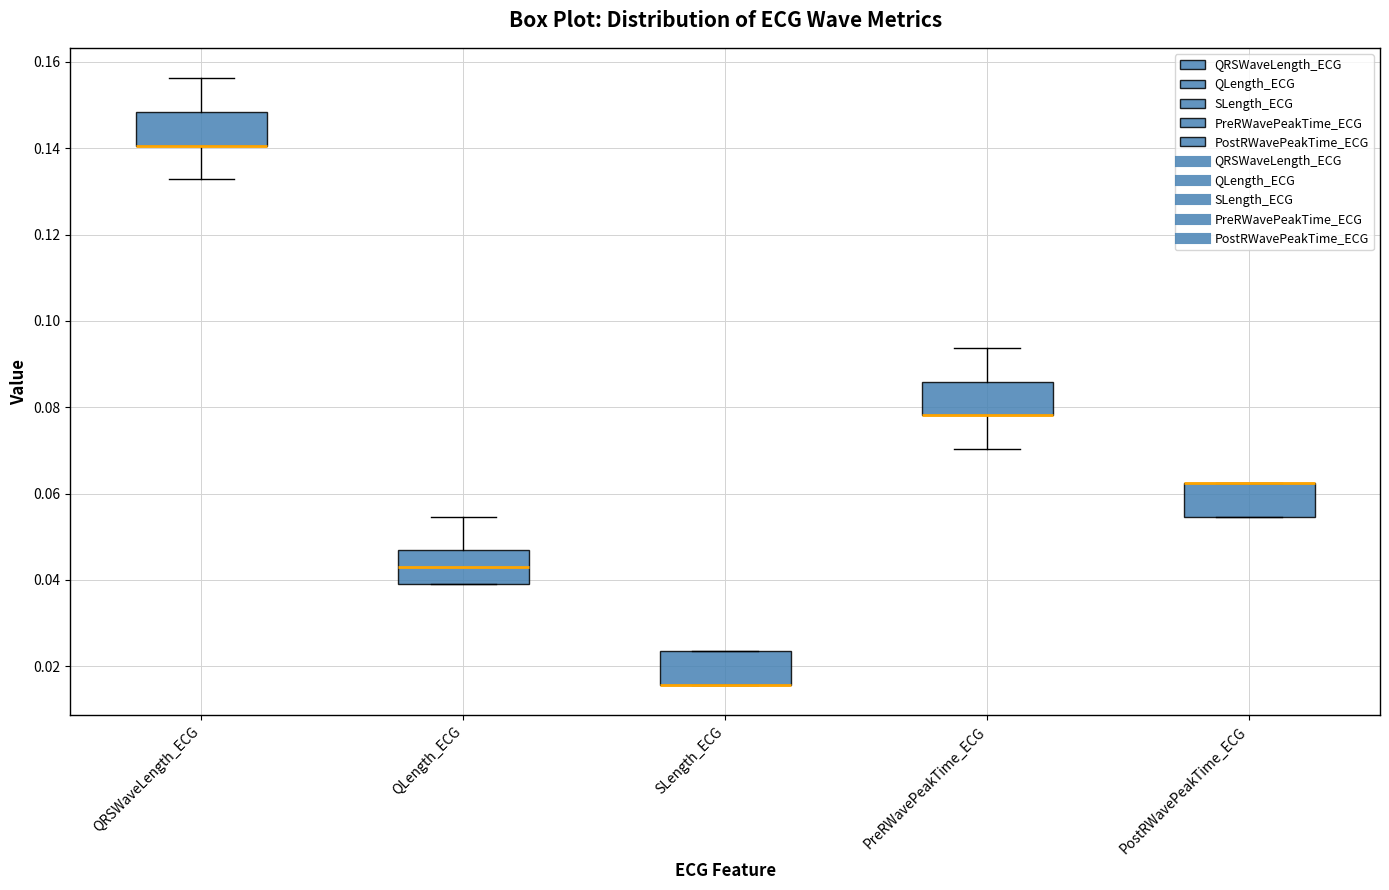

Where is the lower edge of the box for SLength_ECG on the y-axis? The values are not printed on the chart, so give them approximately, as read against the axis.

0.016